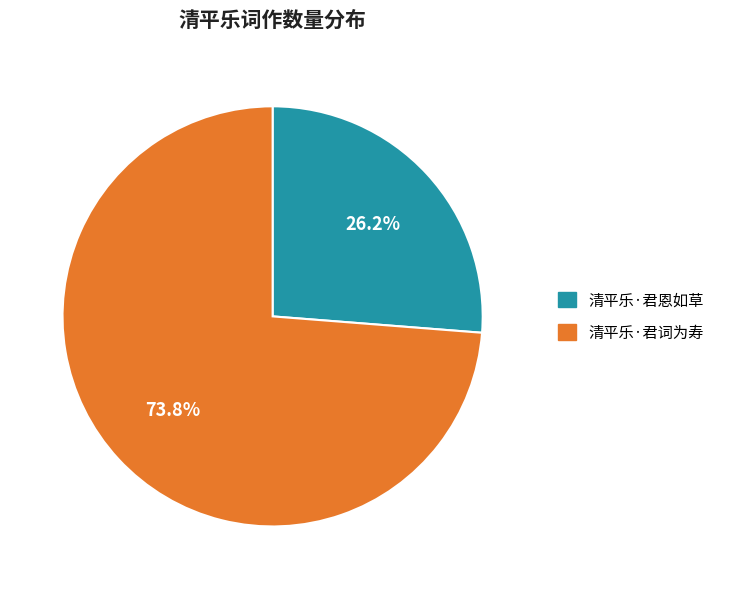

Rank the categories by value from highest to lowest.

清平乐·君词为寿, 清平乐·君恩如草